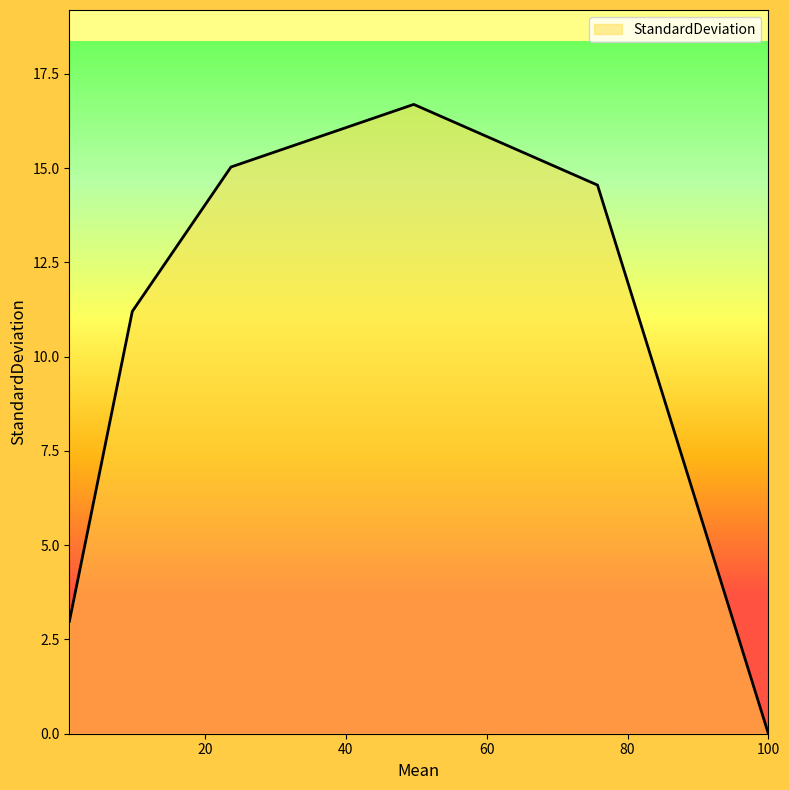

What is the greatest value displayed?

16.7